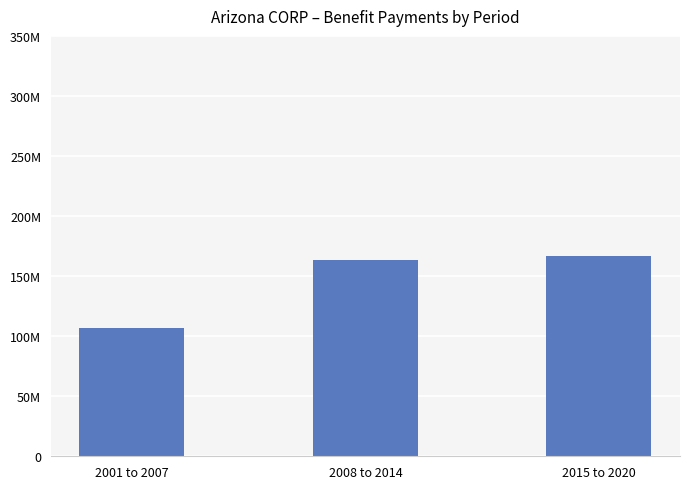

The chart shows a value of 42734690 at 2015 to 2020. True or false?

False